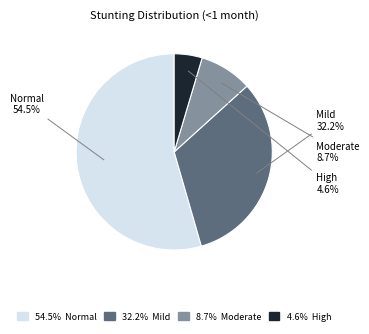

What is the smallest slice in the pie chart?

High